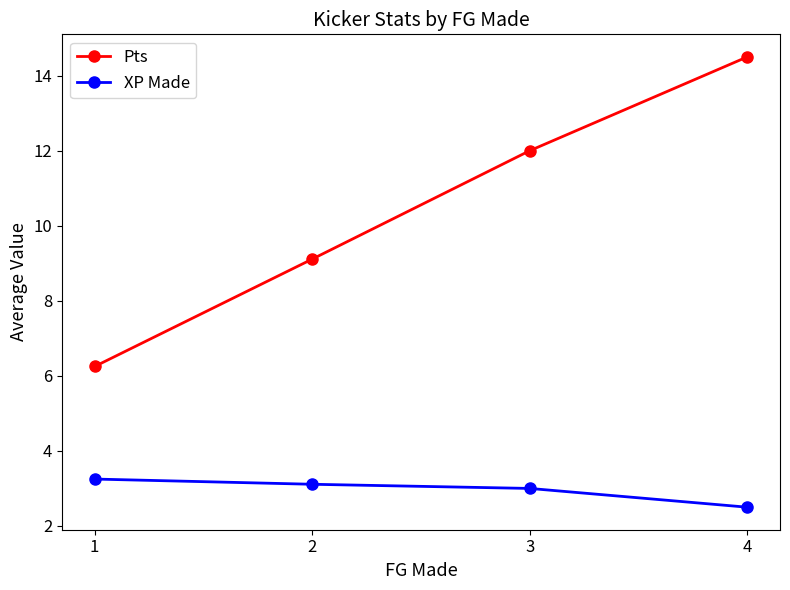

Rank the series by their average value, from highest to lowest.

Pts, XP Made